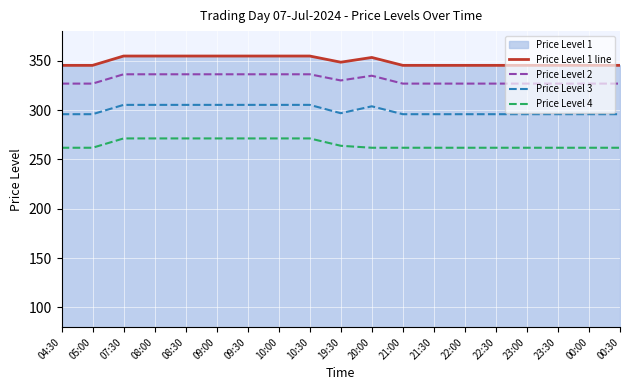

Rank the series at 05:00 from lowest to highest value.

Price Level 4, Price Level 3, Price Level 2, Price Level 1 line